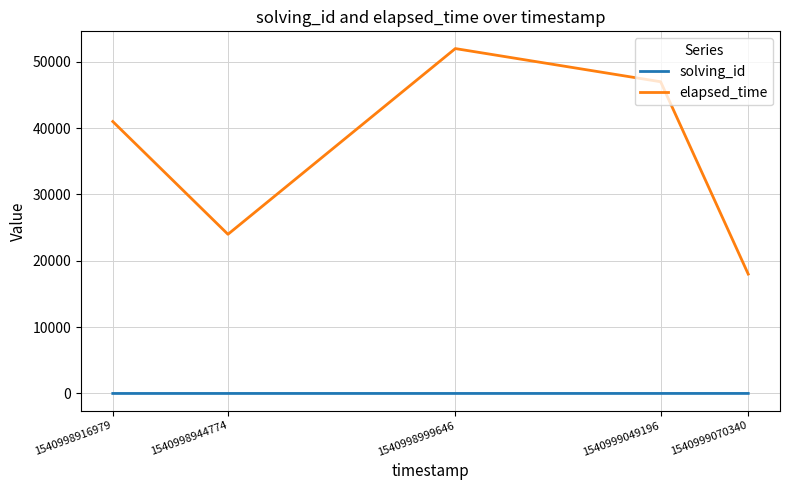

True or false: solving_id has a value of 3 at 1540998999646.

True